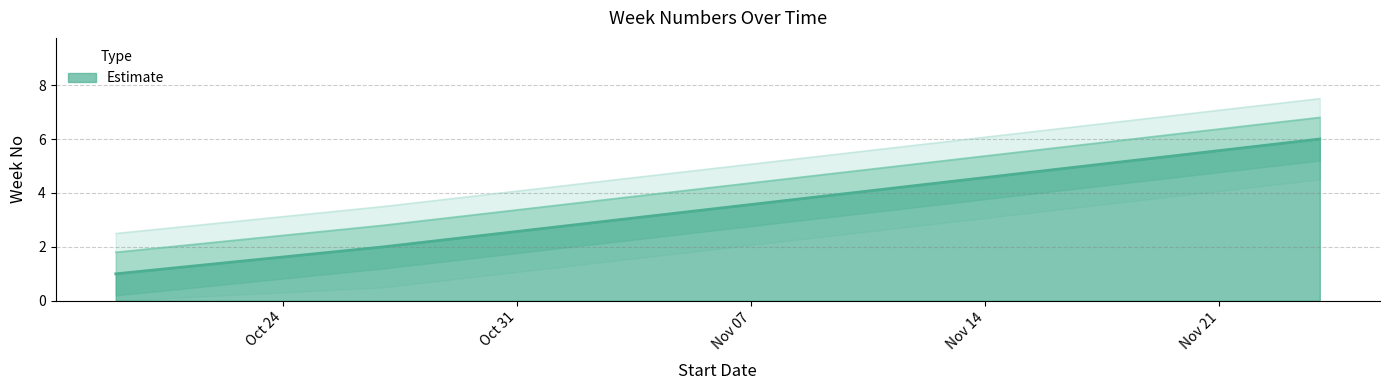

How many values are between 2 and 5?

4